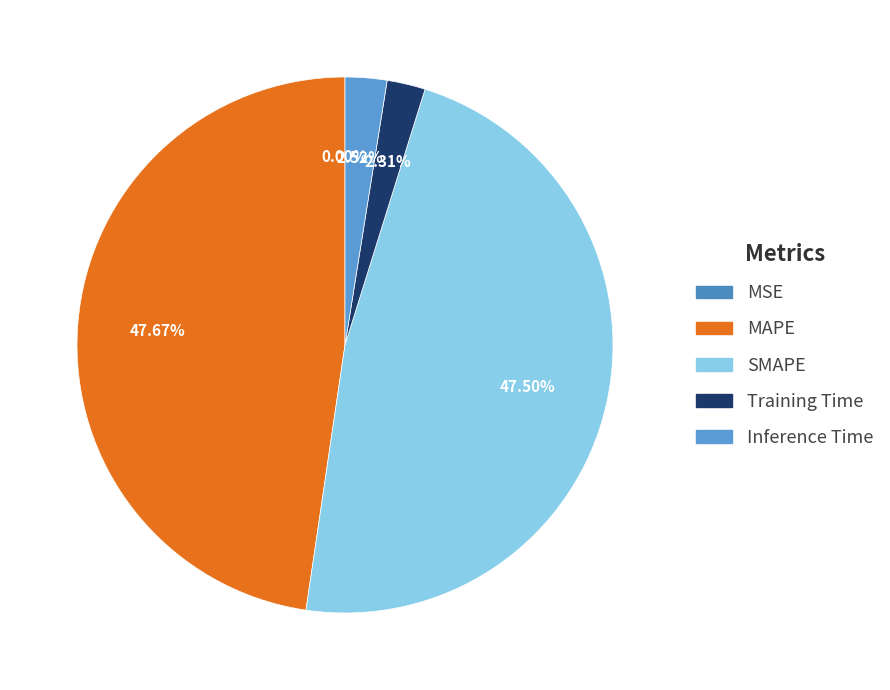

Count the number of slices in the pie.

5